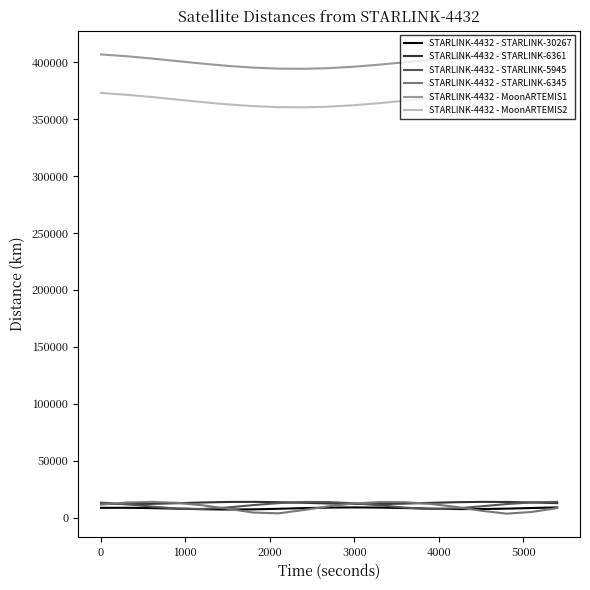

Which series has the largest total across all categories?

STARLINK-4432 - MoonARTEMIS1